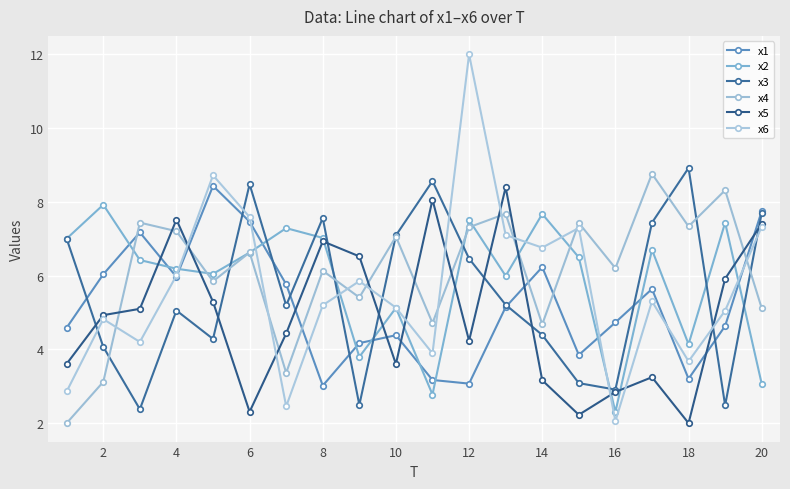

List the series in order of their peak value, highest first.

x6, x3, x4, x1, x5, x2